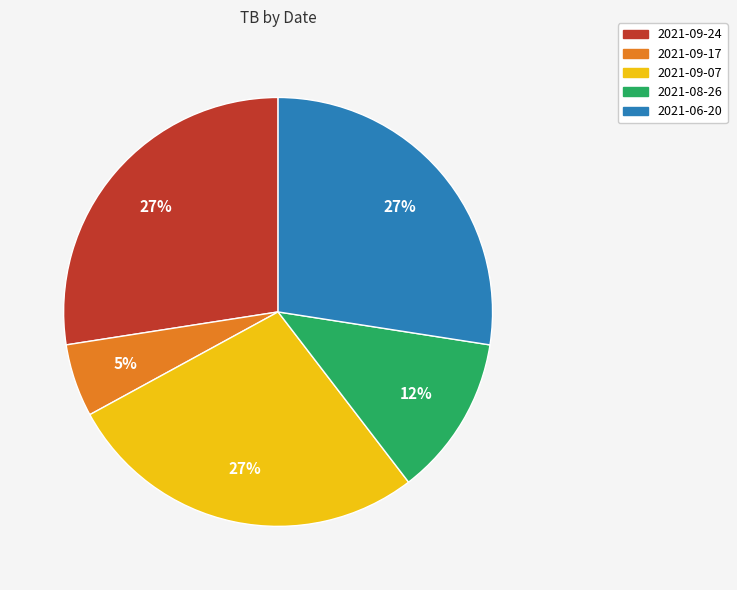

How many segments does this pie chart have?

5